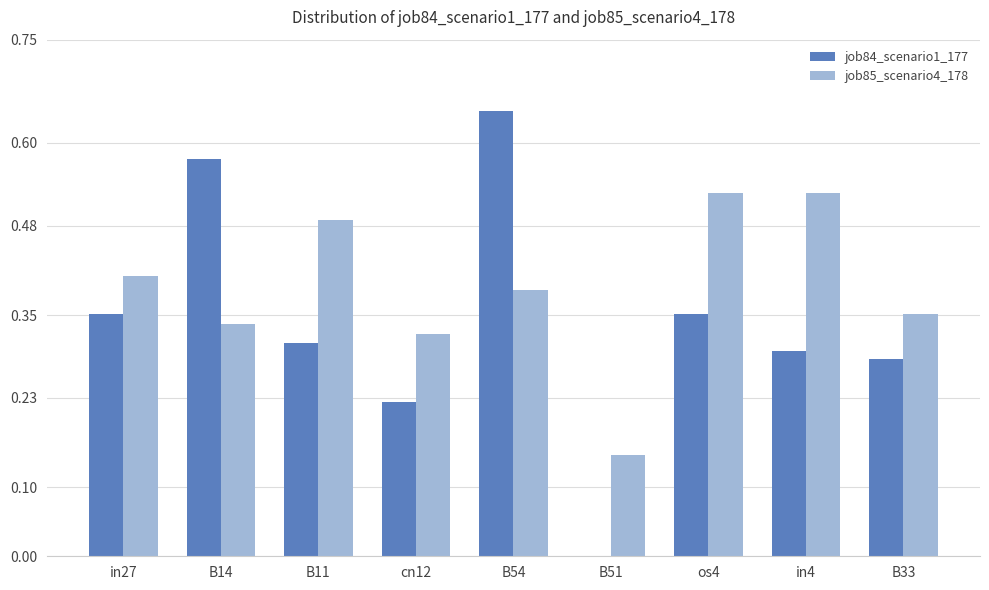

At which label does job84_scenario1_177 reach its peak?

B54